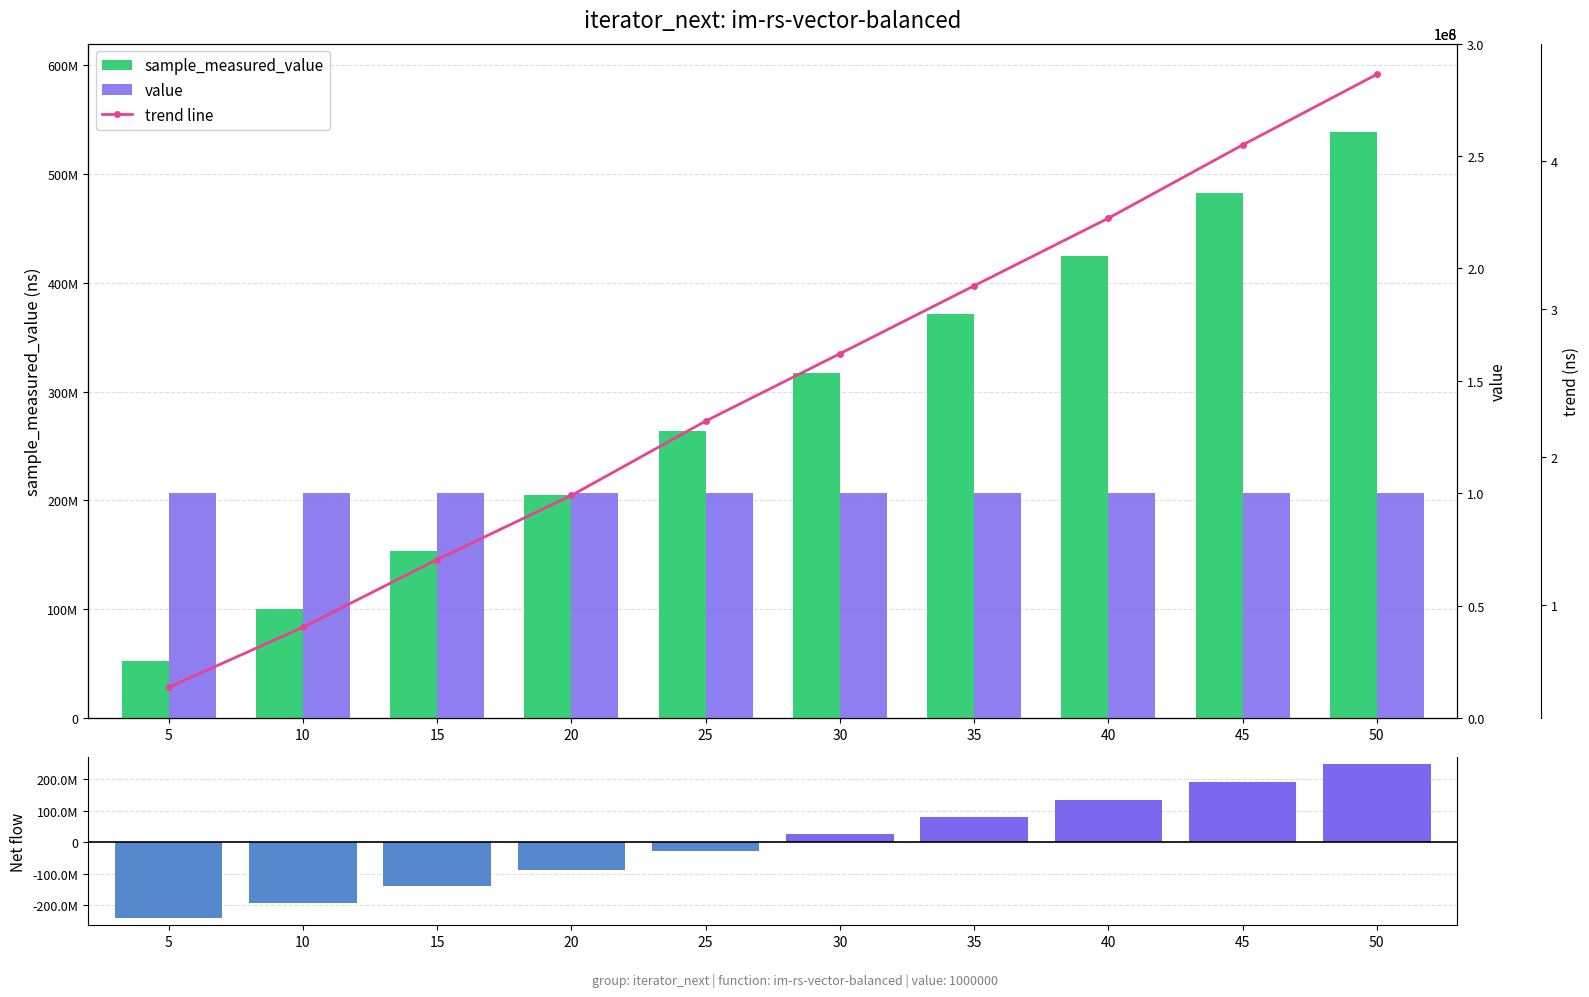

Which category has the highest value across all series?

50